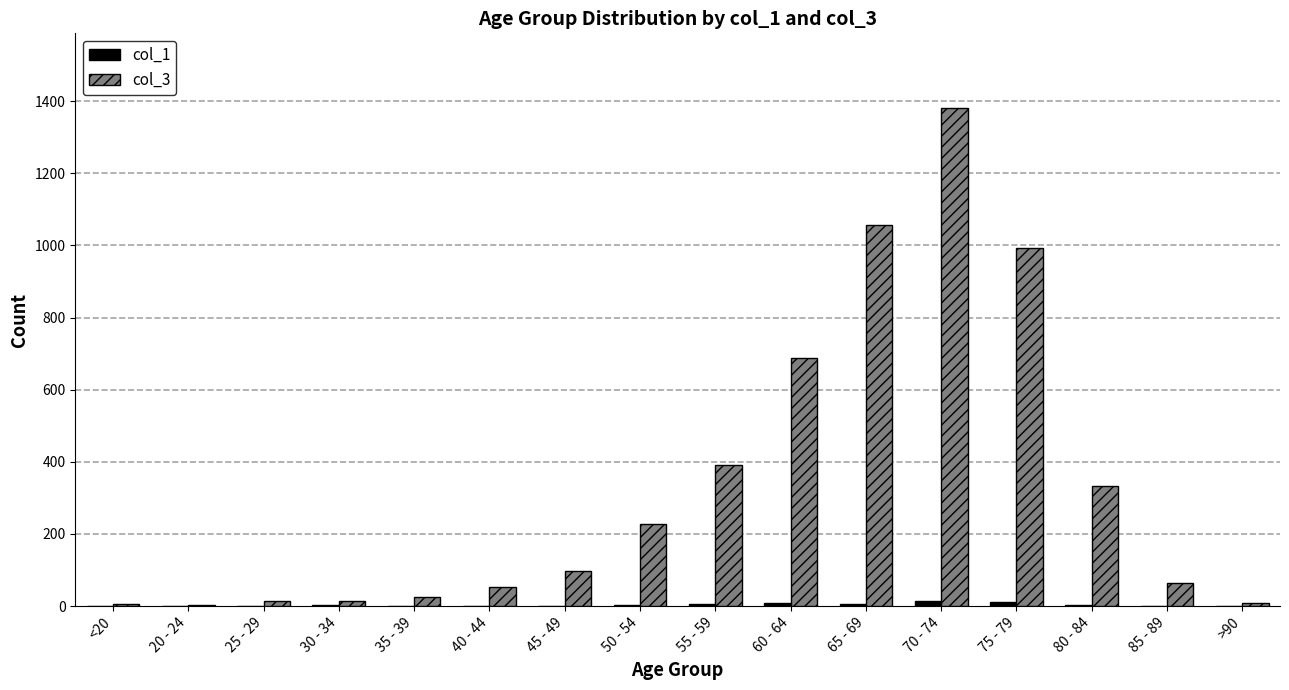

Which series has the largest total across all categories?

col_3